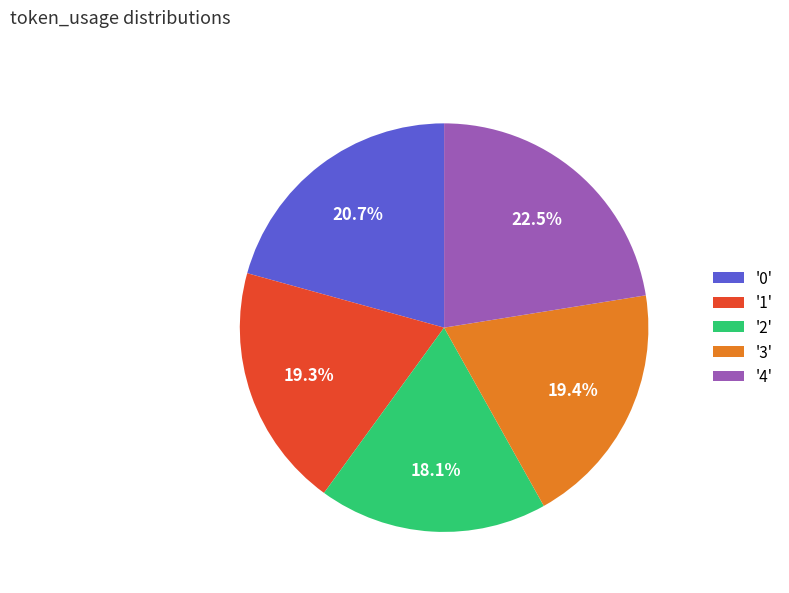

Count the number of slices in the pie.

5